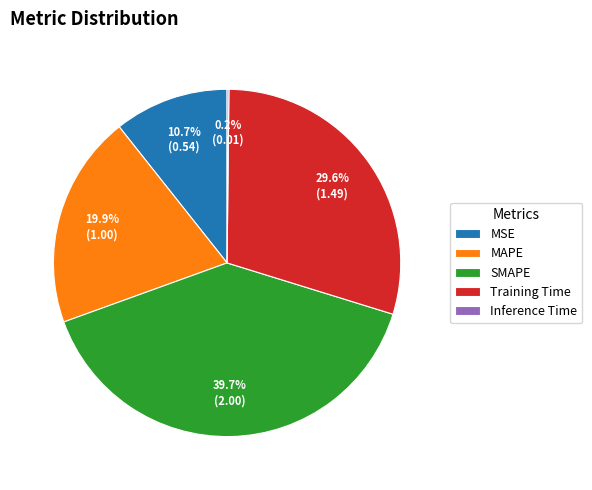

Is Training Time the majority of the pie?

No